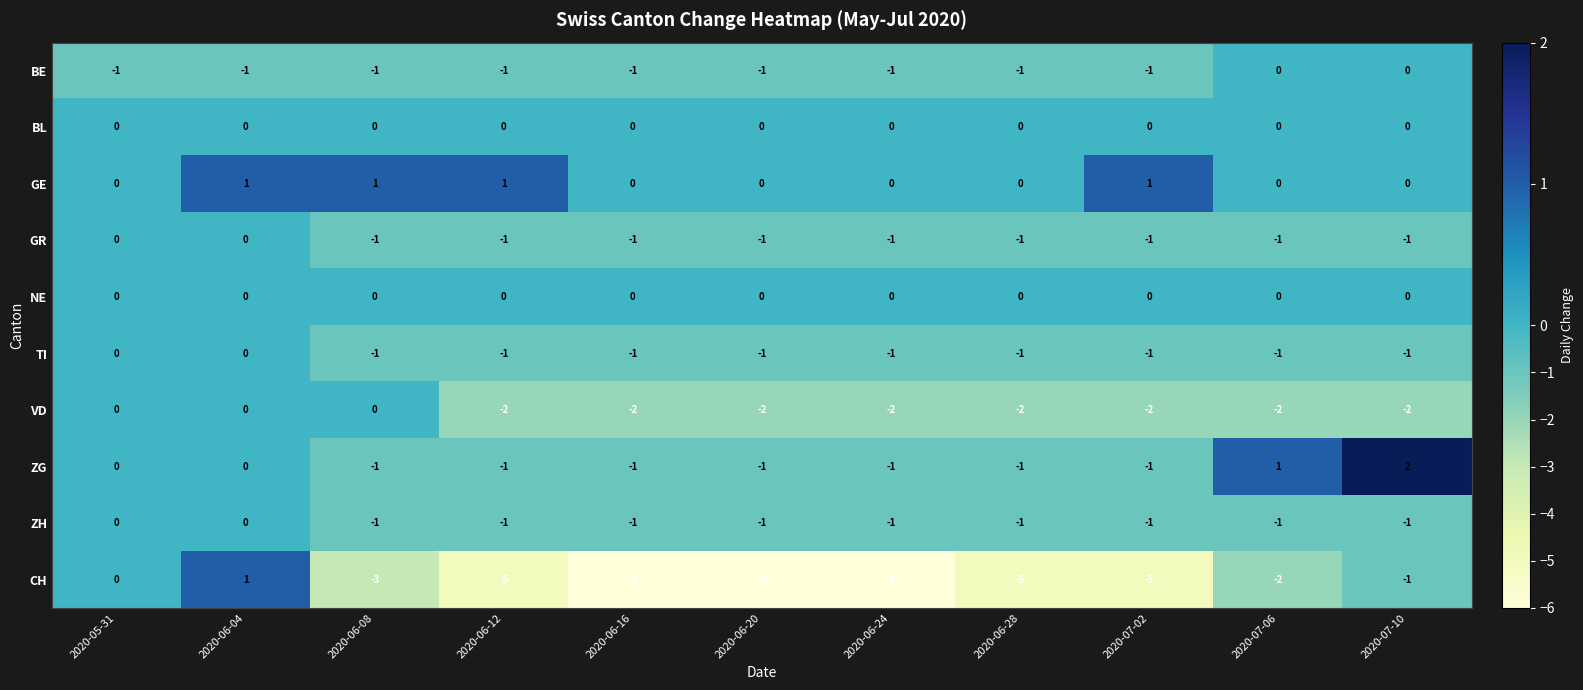

How many negative values does the ZH series have?

9